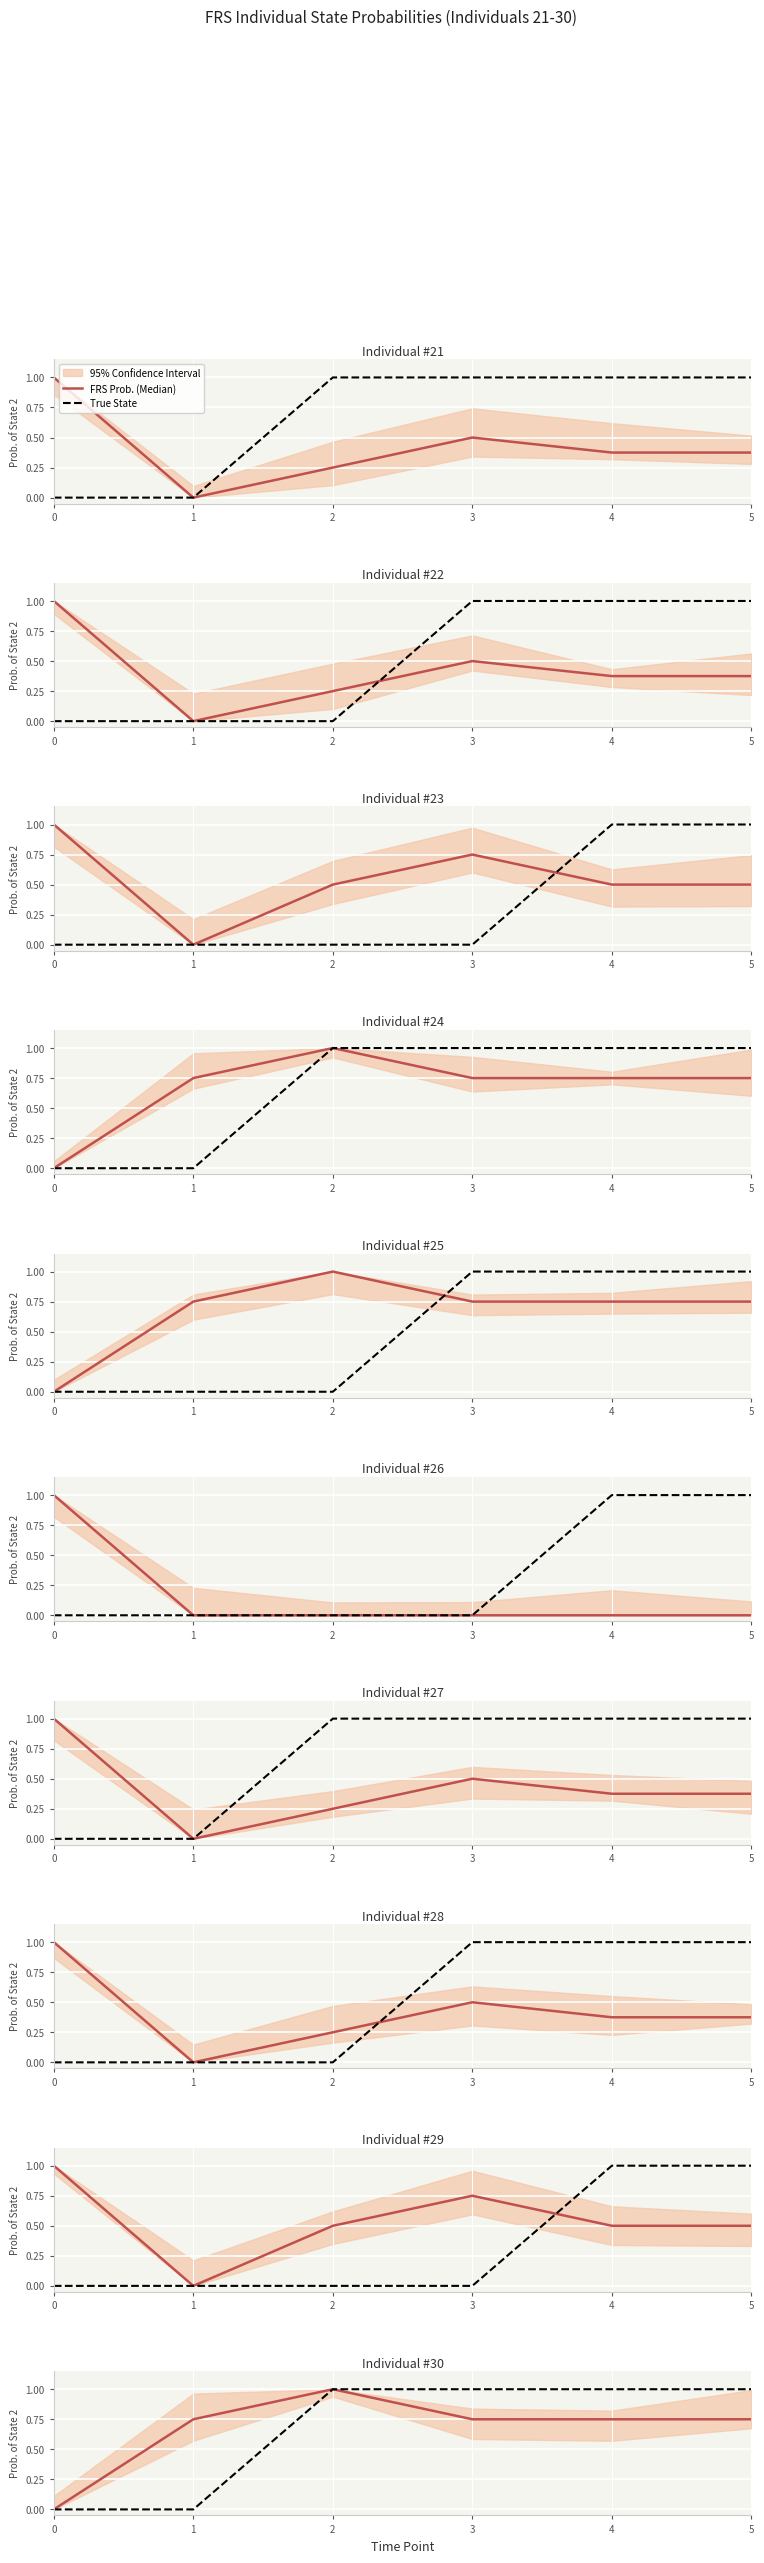

Is this an area chart (filled region under the line)?

No